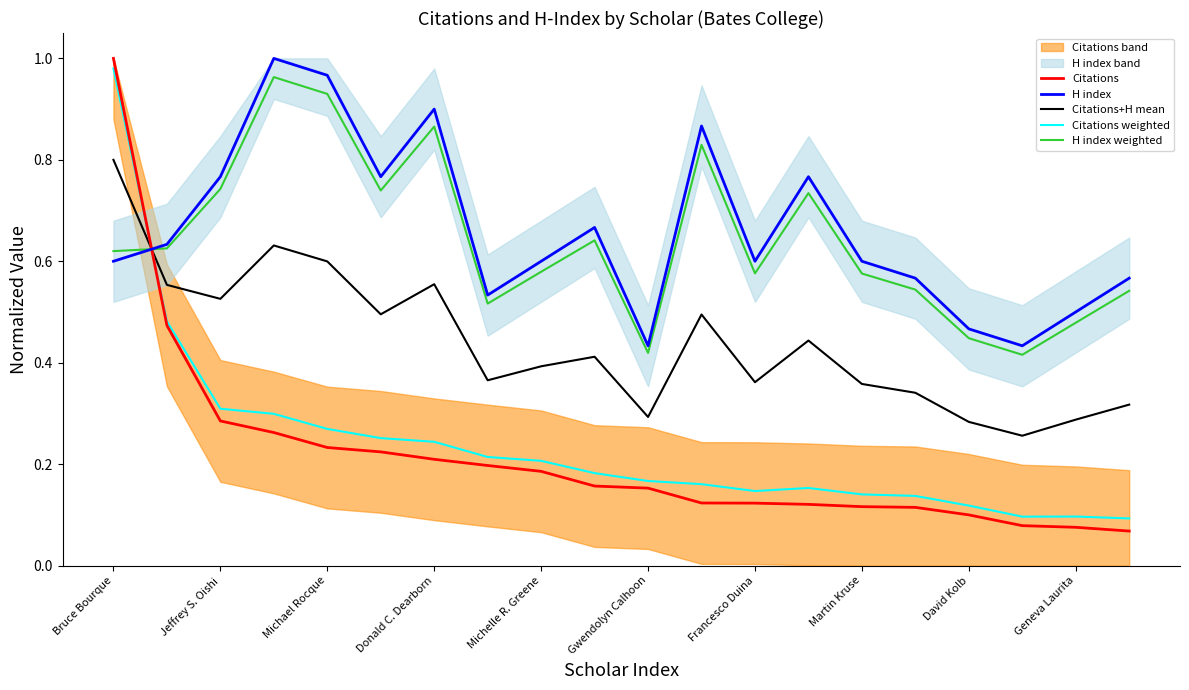

How many interior local valleys does the Citations weighted series have?

2